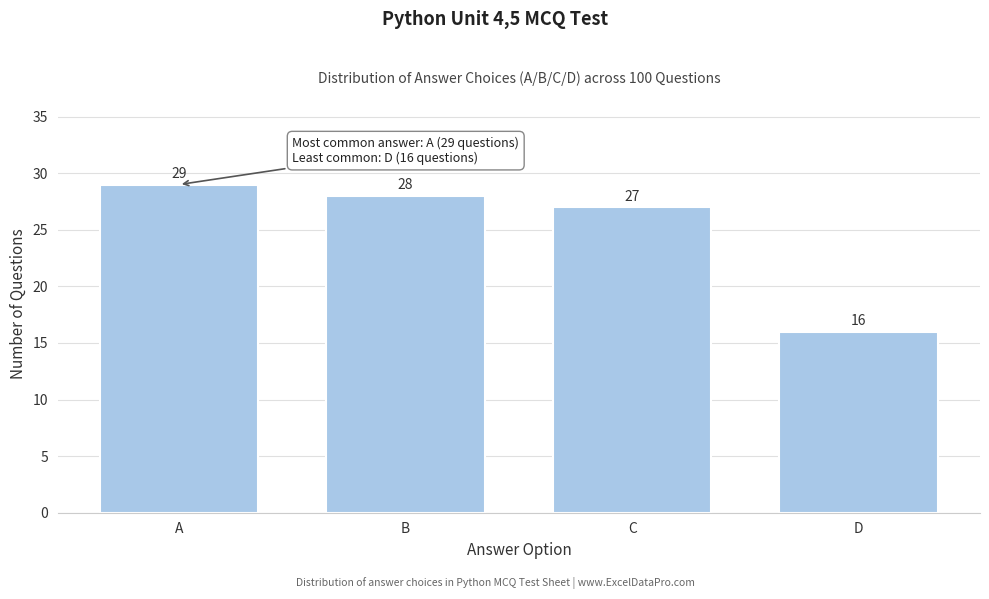

Reading left to right, transcribe all the data shown in this chart.

A=29	B=28	C=27	D=16